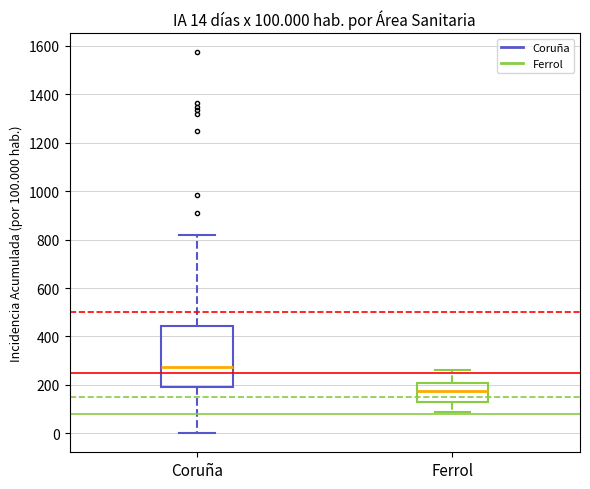

Comparing the boxes themselves (not the whiskers), which one is the tallest?

Coruña